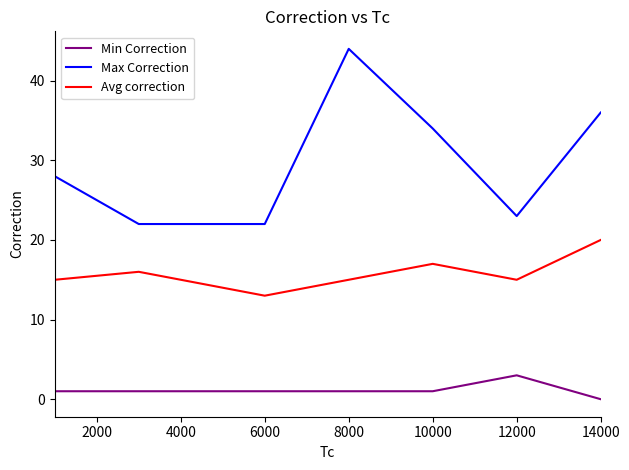

Which series has the largest total across all categories?

Max Correction